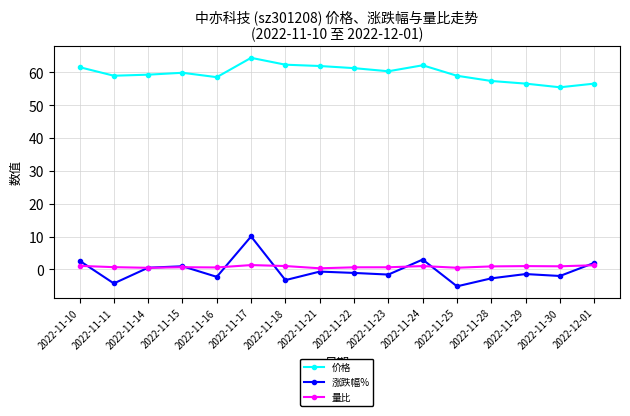

What is the label of the 12th point from the left?

2022-11-25